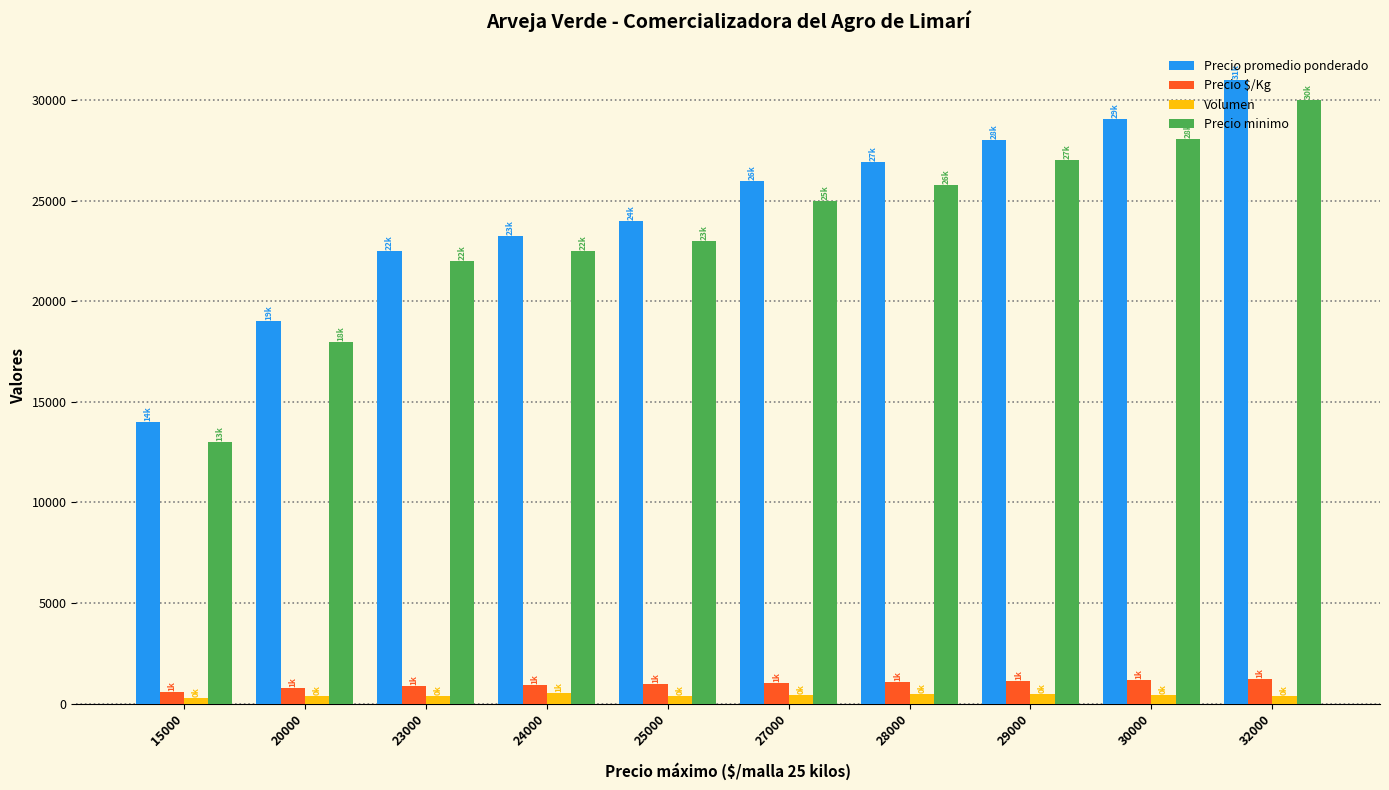

What is the difference between the maximum and second lowest values in the Precio promedio ponderado series?

12000